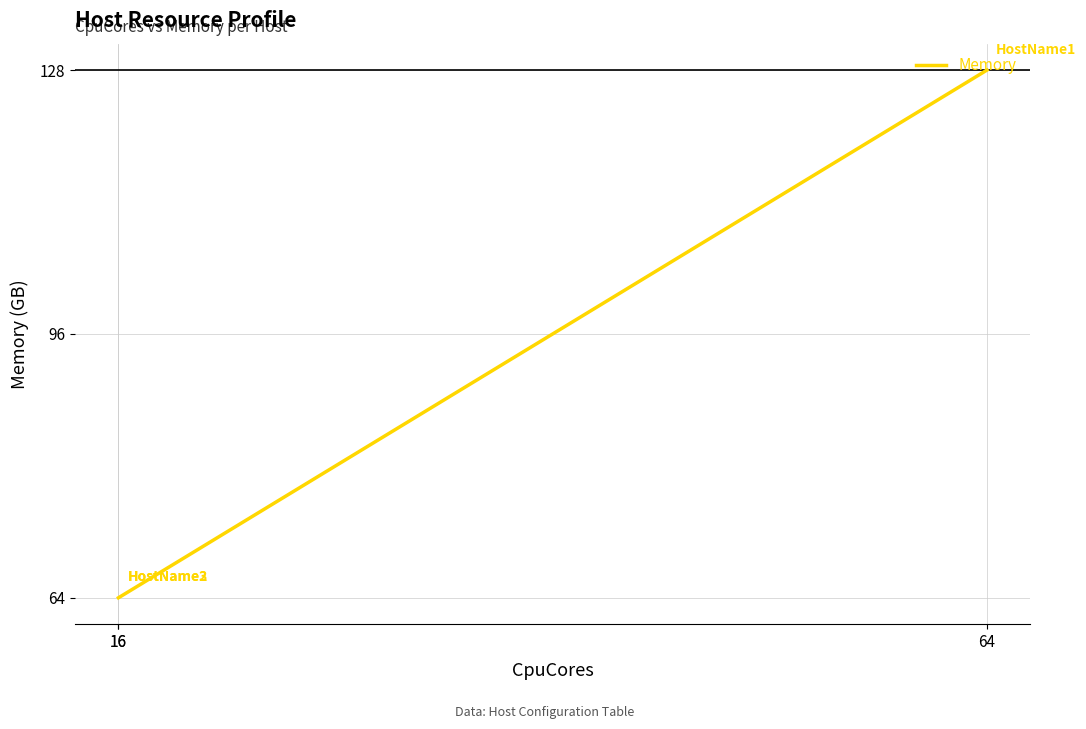

What is the difference between the maximum and second lowest values?

64